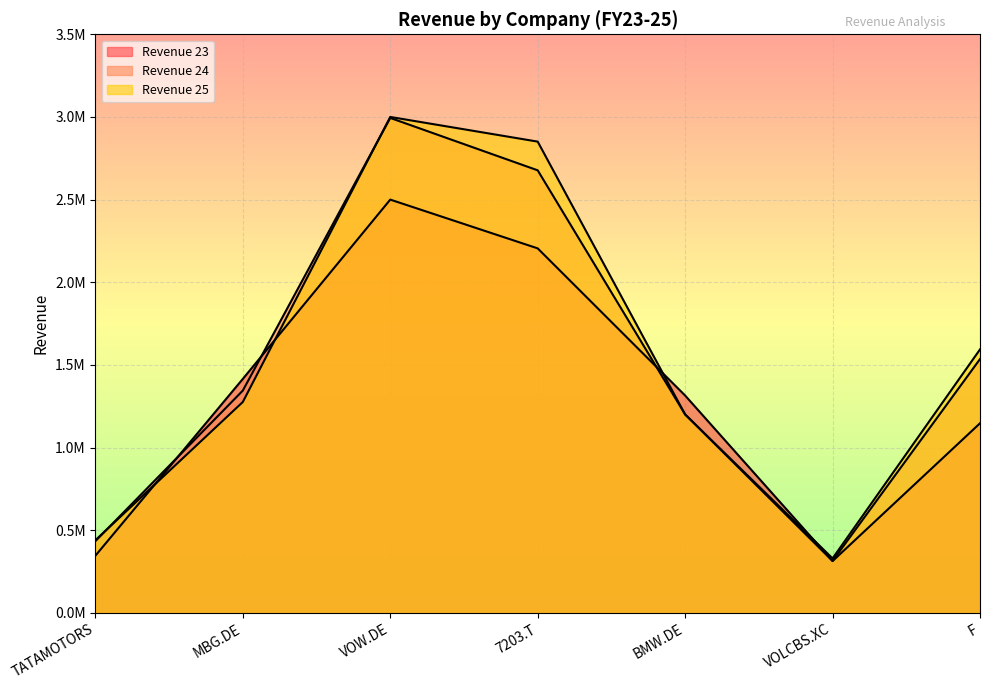

True or false: Revenue 24 has more than 2 interior local peaks.

False